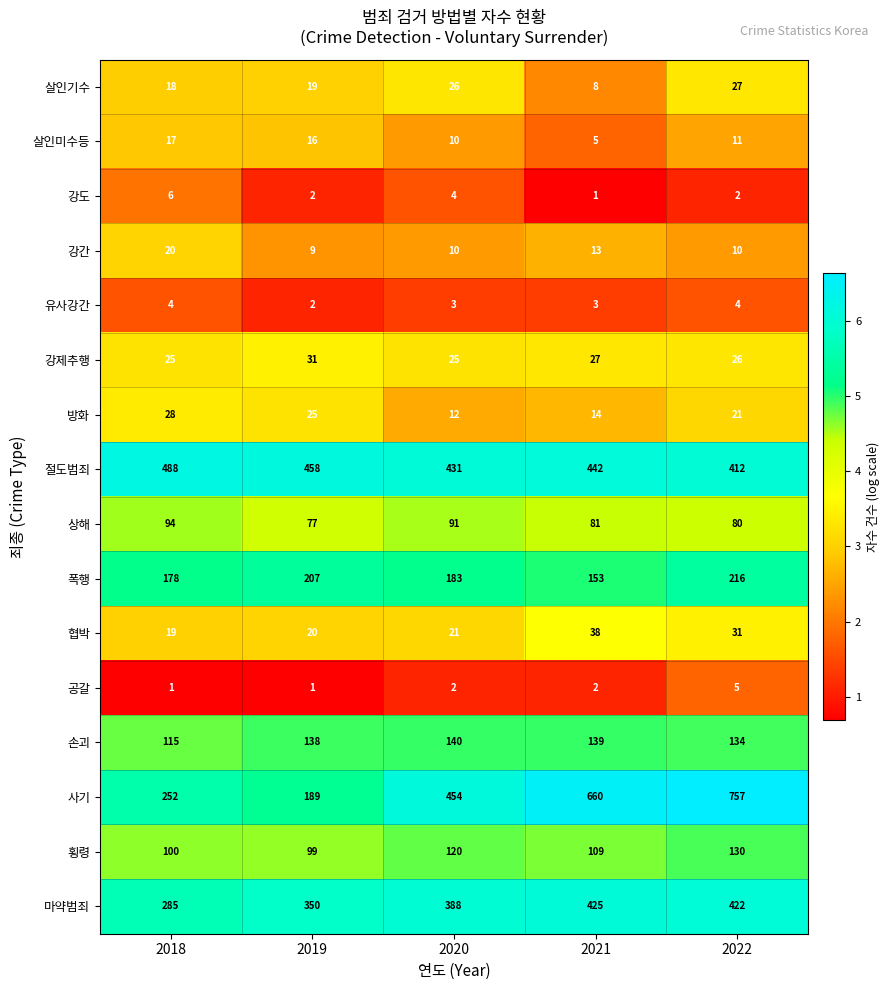

Which series has the largest range (max minus min)?

사기